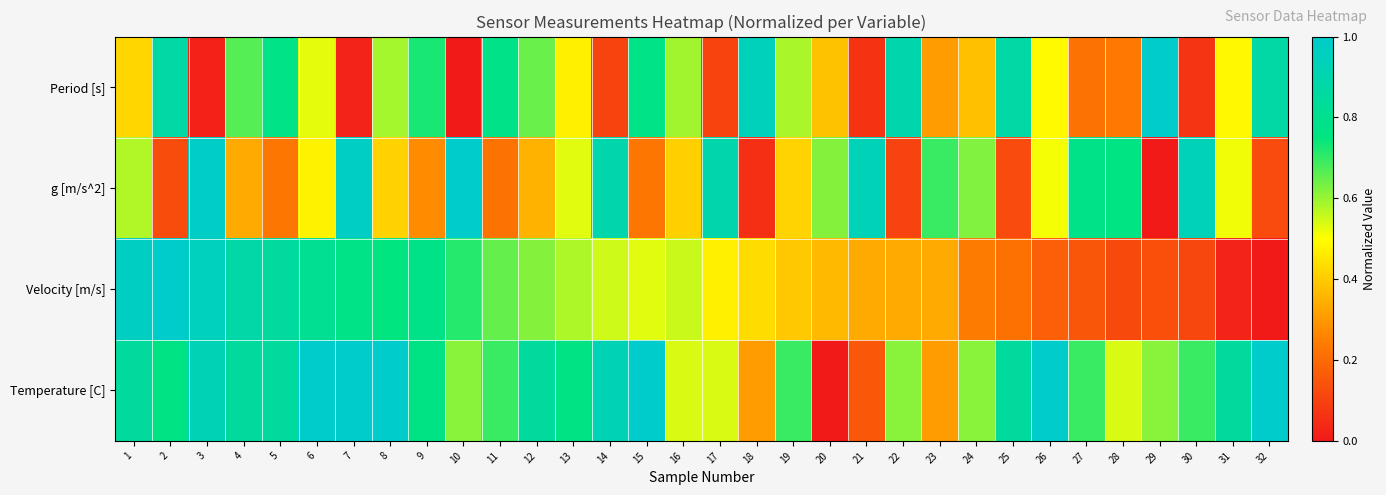

Which has a higher value, 17 or 30?

17